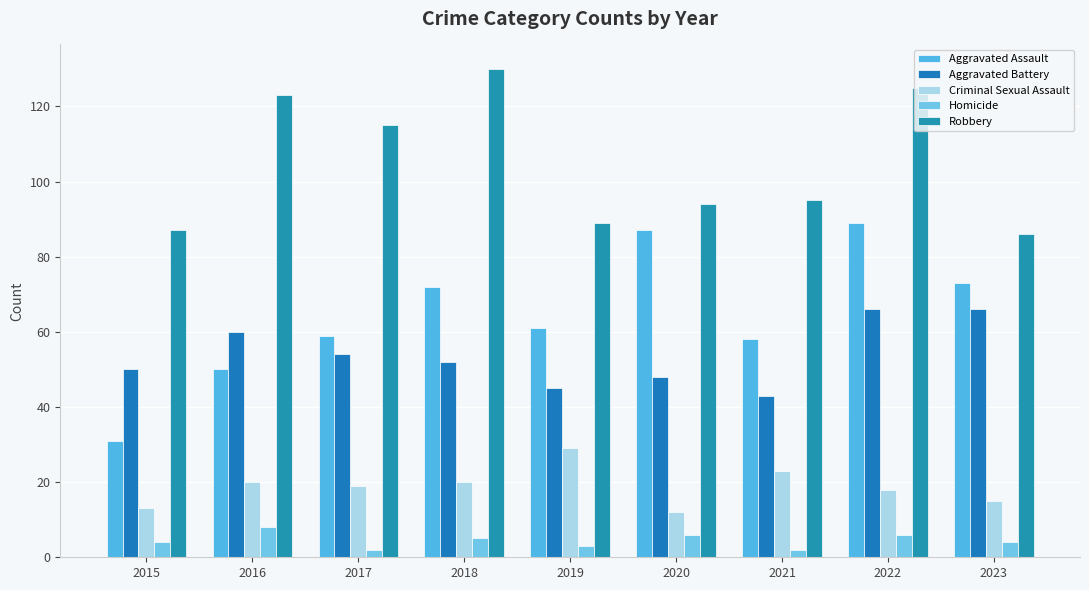

What is the difference between the highest and lowest values at 2016?

115